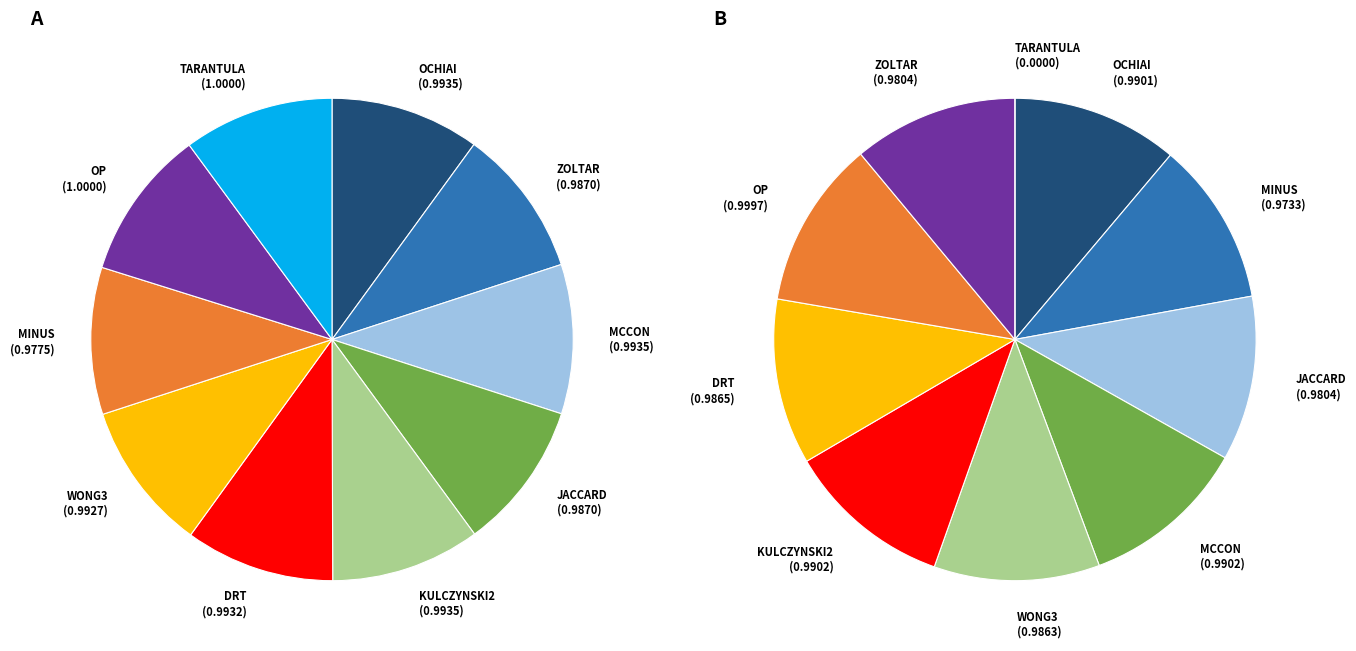

What portion of the pie excludes 5?

90.0%